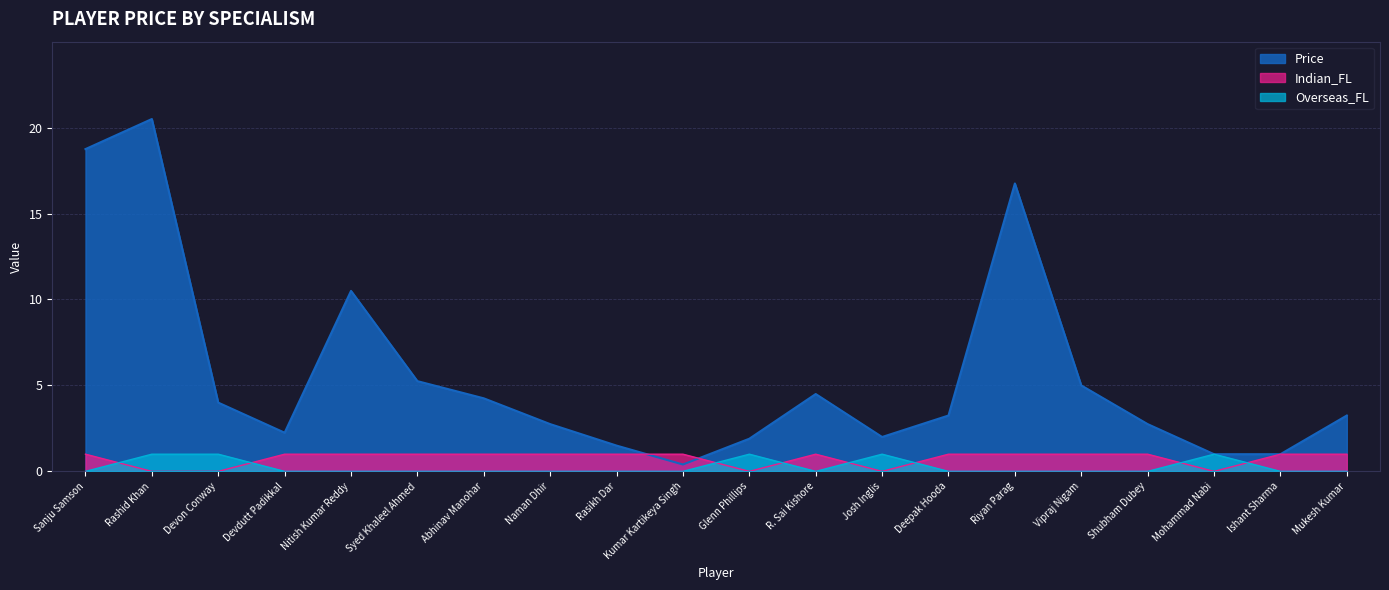

What position from the right is Abhinav Manohar?

14